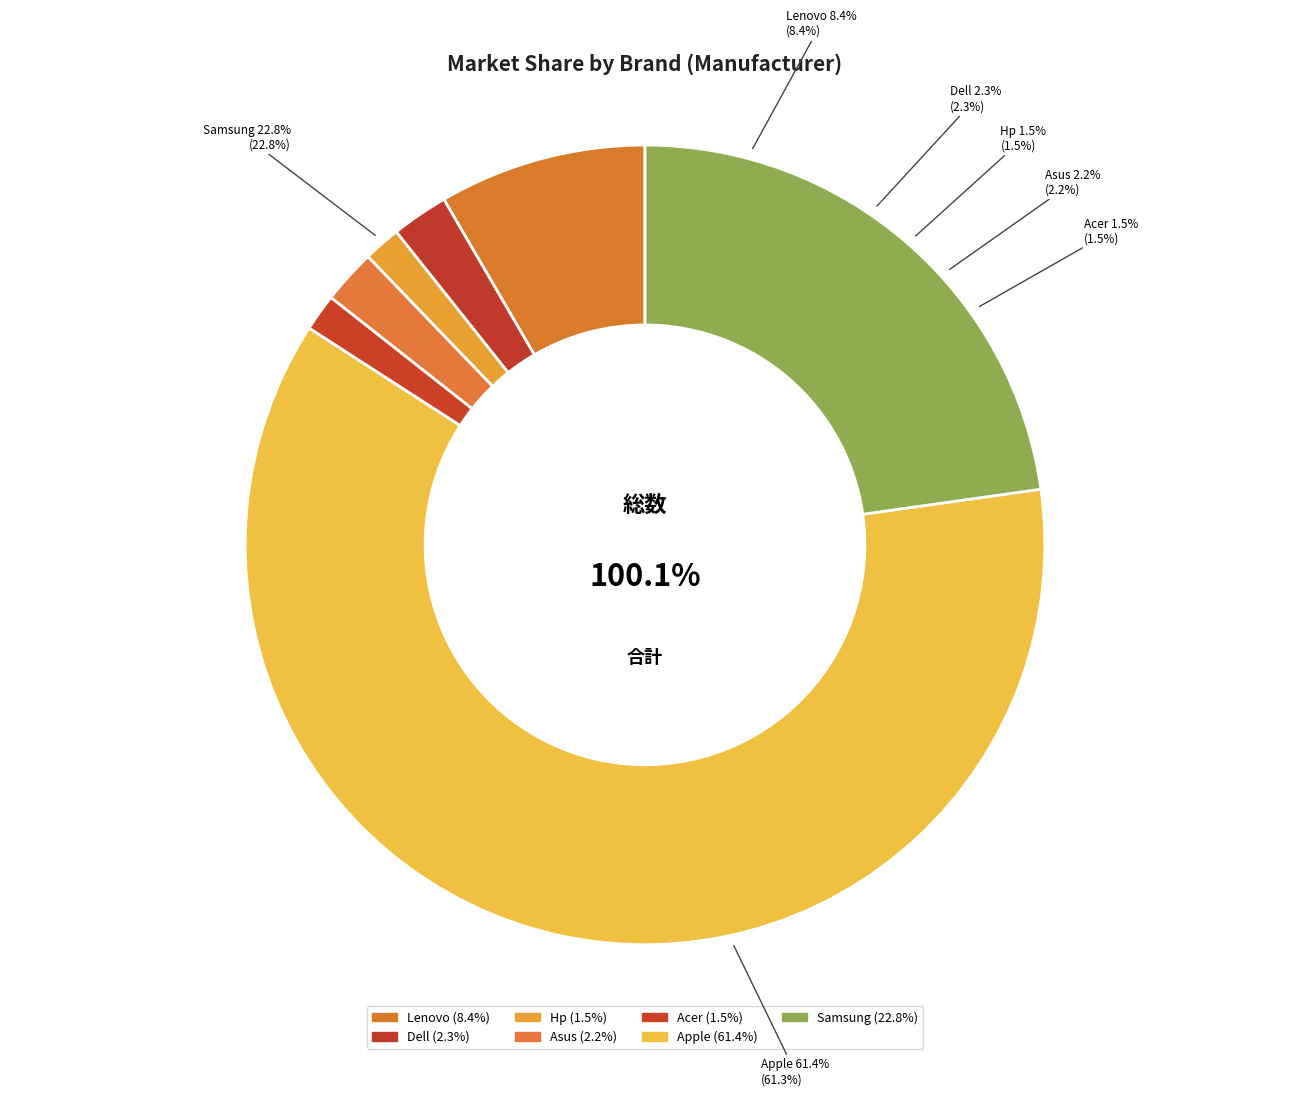

What is the change in value from Dell to Hp?

-0.8